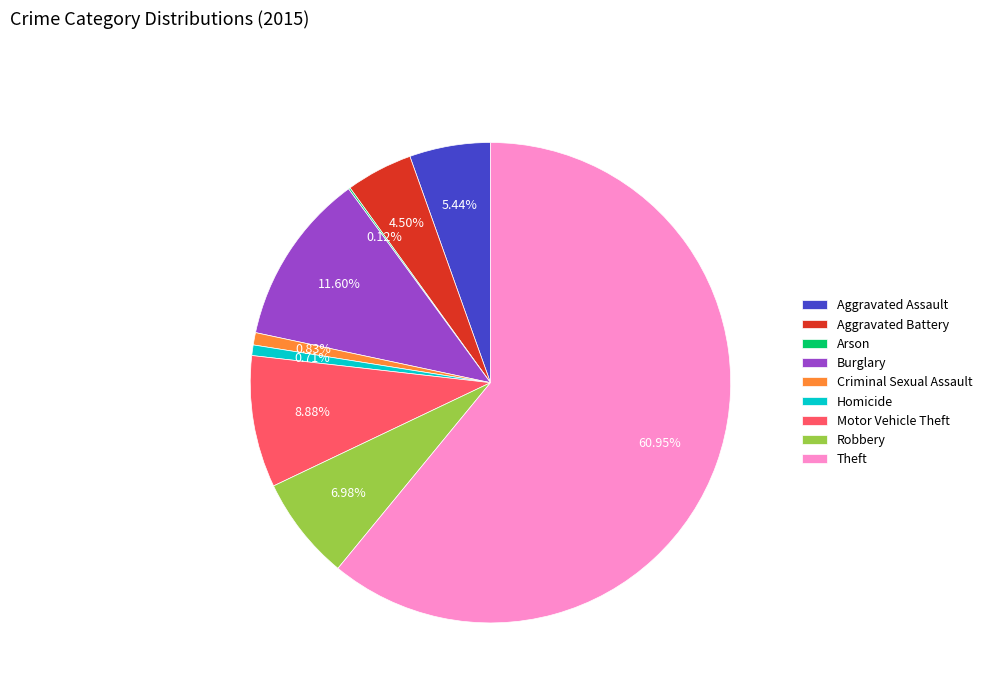

True or false: Theft accounts for 47% of the total.

False